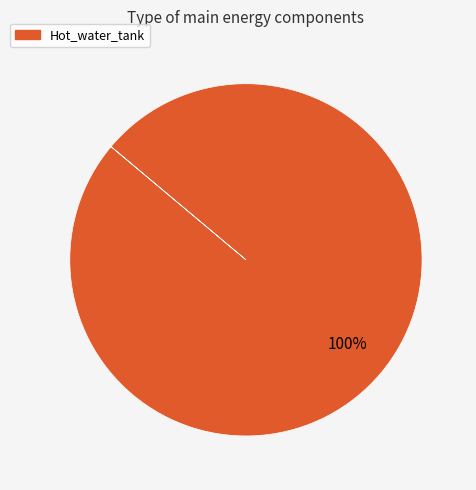

Does any single category account for the majority?

Yes